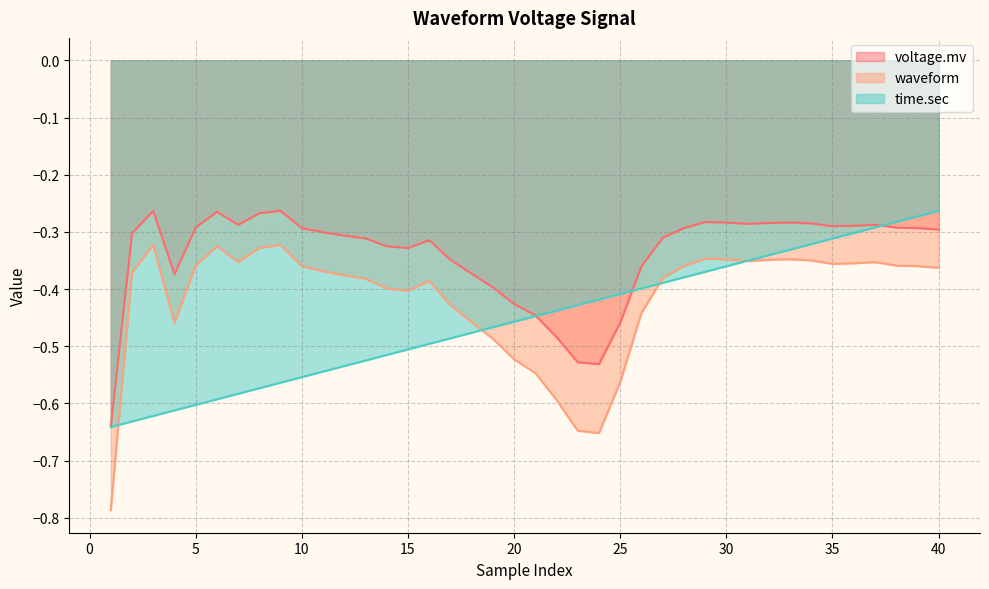

What are all the series names shown in the legend?

voltage.mv, waveform, time.sec